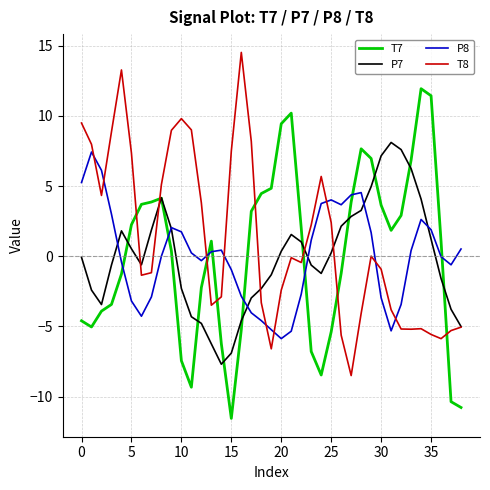

True or false: T7 and T8 cross at least once.

True